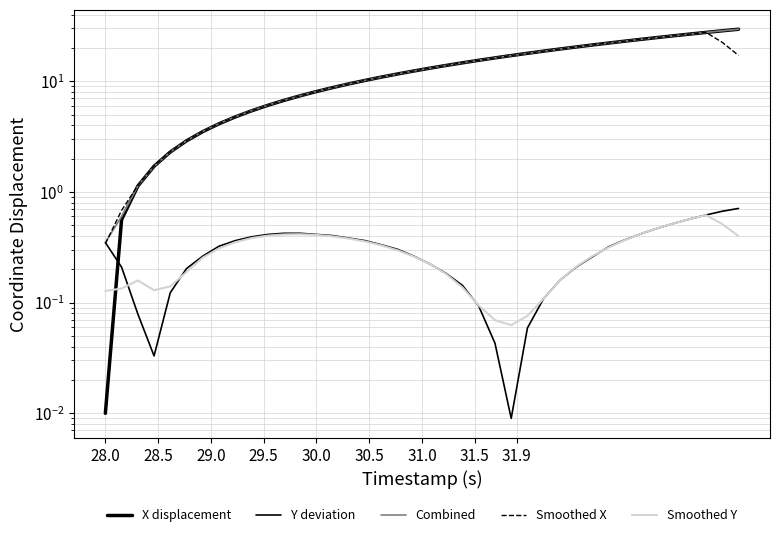

In Smoothed X, how many points are higher than both neighbors (excluding endpoints)?

1